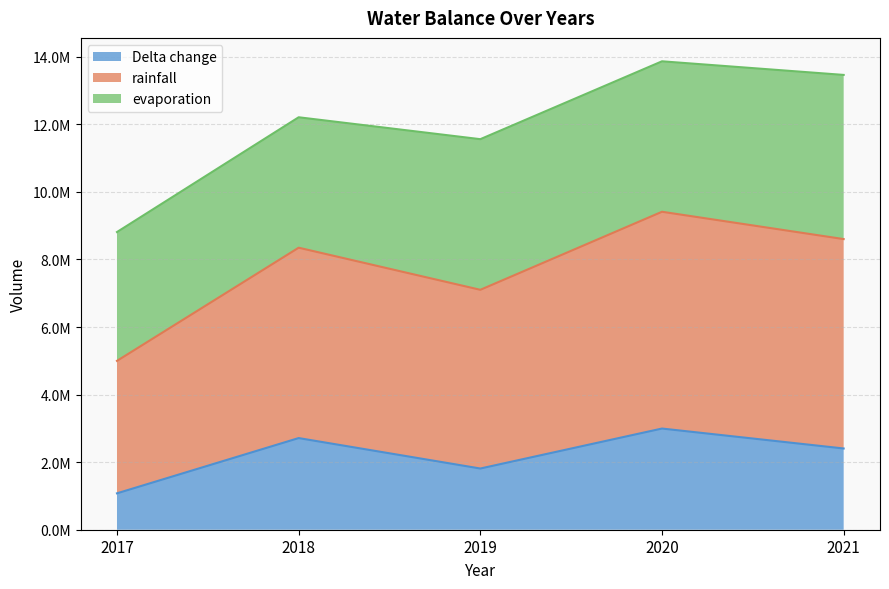

What is the difference between the Delta change values at 2020 and 2021?

590505.0